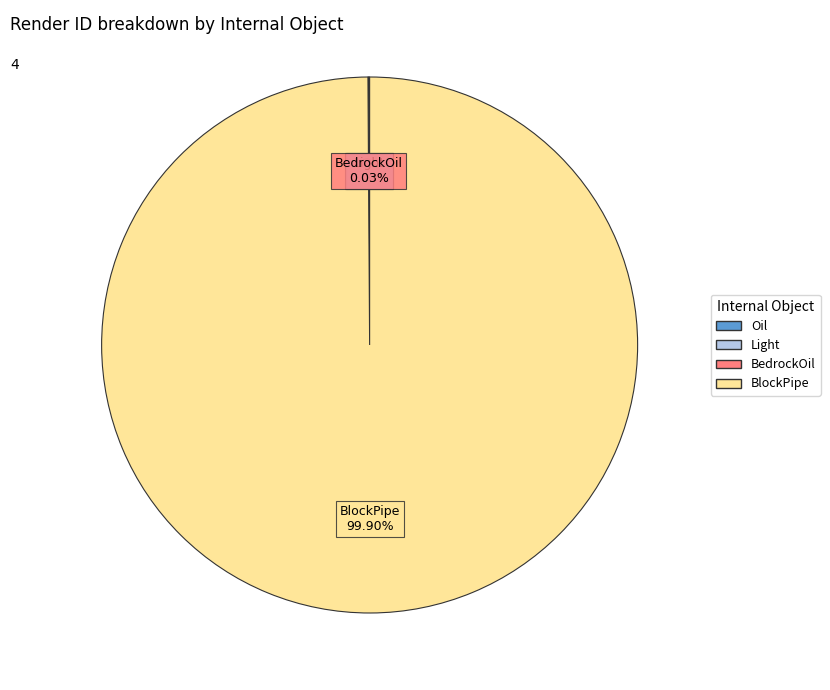

Is there a majority slice in this chart?

Yes